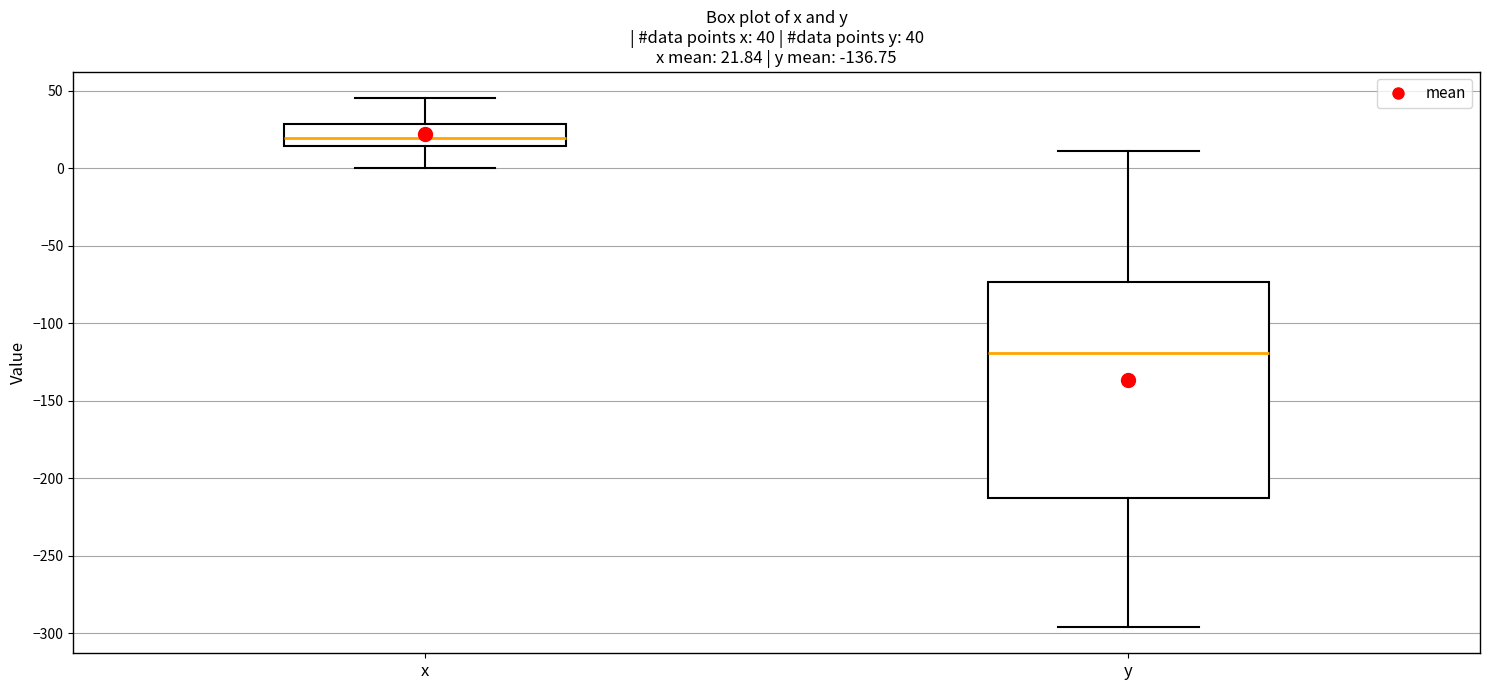

Comparing the boxes themselves (not the whiskers), which one is the tallest?

y